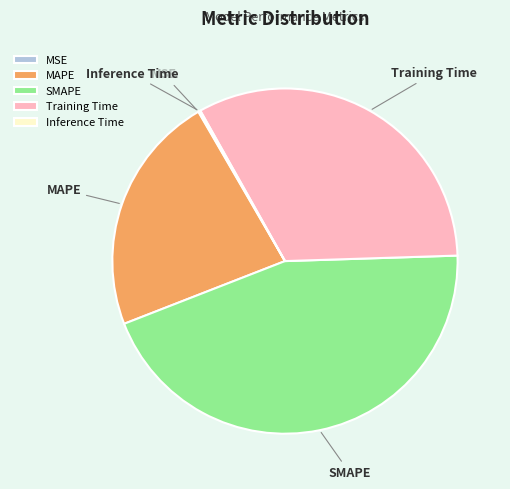

True or false: MAPE accounts for 29% of the total.

False